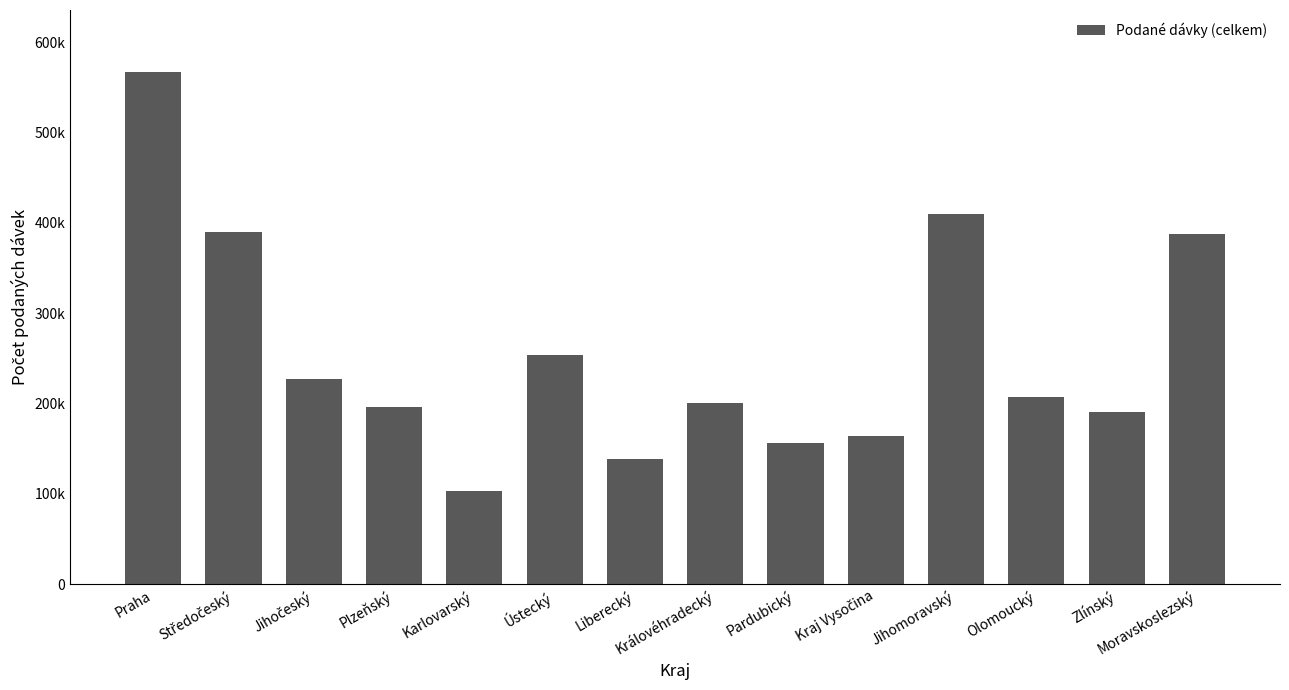

Reading left to right, list all the values displayed in this chart.

567646	390362	227306	196369	103489	253824	139085	200491	156563	163916	410378	207446	190459	387783